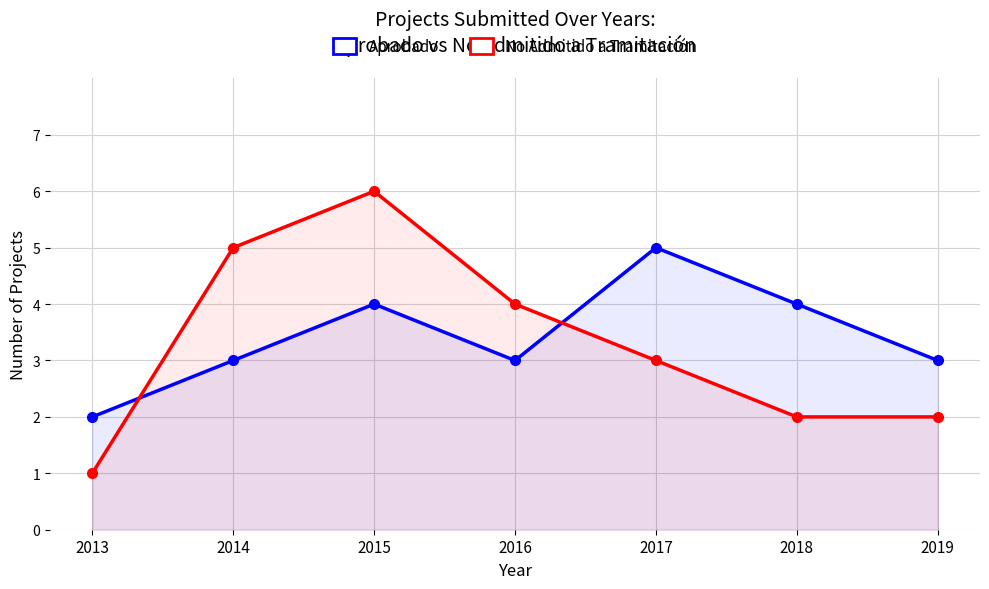

Read the No Admitido a Tramitación value at 2014.

5